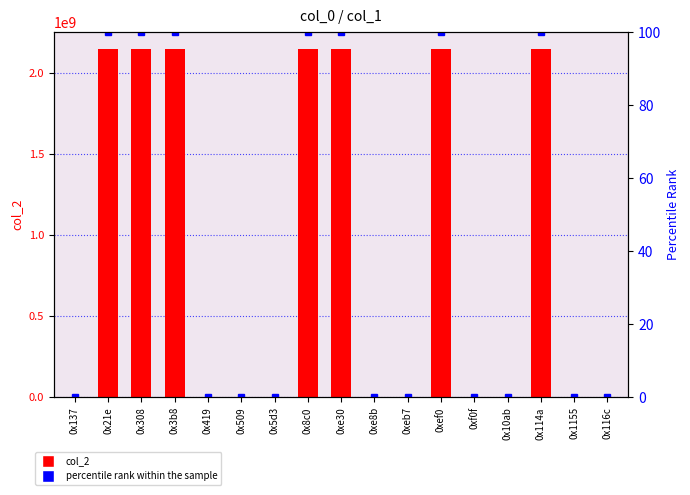

Reading left to right, extract all data points from this chart.

col_2: 0x137=14640.0	0x21e=2147000000.0	0x308=2147000000.0	0x3b8=2147000000.0	0x419=3355697.0	0x509=3355697.0	0x5d3=3355697.0	0x8c0=2147000000.0	0xe30=2147000000.0	0xe8b=3485753.0	0xeb7=3224881.0	0xef0=2147000000.0	0xf0f=3551280.0	0x10ab=3553635.0	0x114a=2147000000.0	0x1155=12598.0	0x116c=25136.0
percentile rank within the sample: 0x137=0.0	0x21e=100.0	0x308=100.0	0x3b8=100.0	0x419=0.2	0x509=0.2	0x5d3=0.2	0x8c0=100.0	0xe30=100.0	0xe8b=0.2	0xeb7=0.2	0xef0=100.0	0xf0f=0.2	0x10ab=0.2	0x114a=100.0	0x1155=0.0	0x116c=0.0